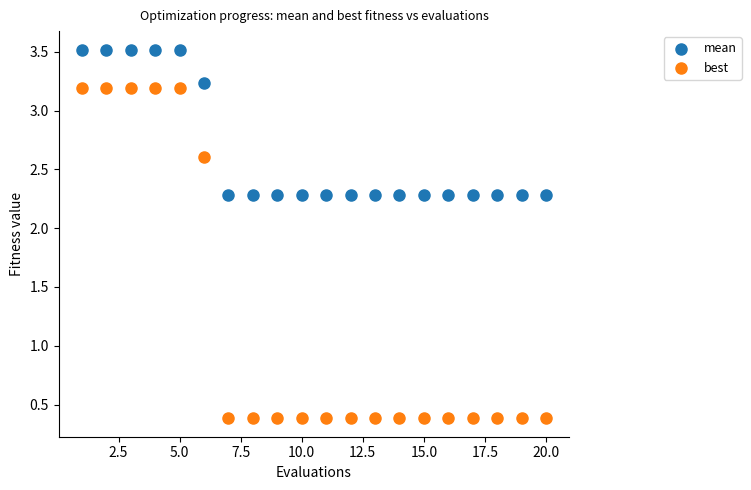

Across all data points, what is the range of Y values (max minus min)?

3.1